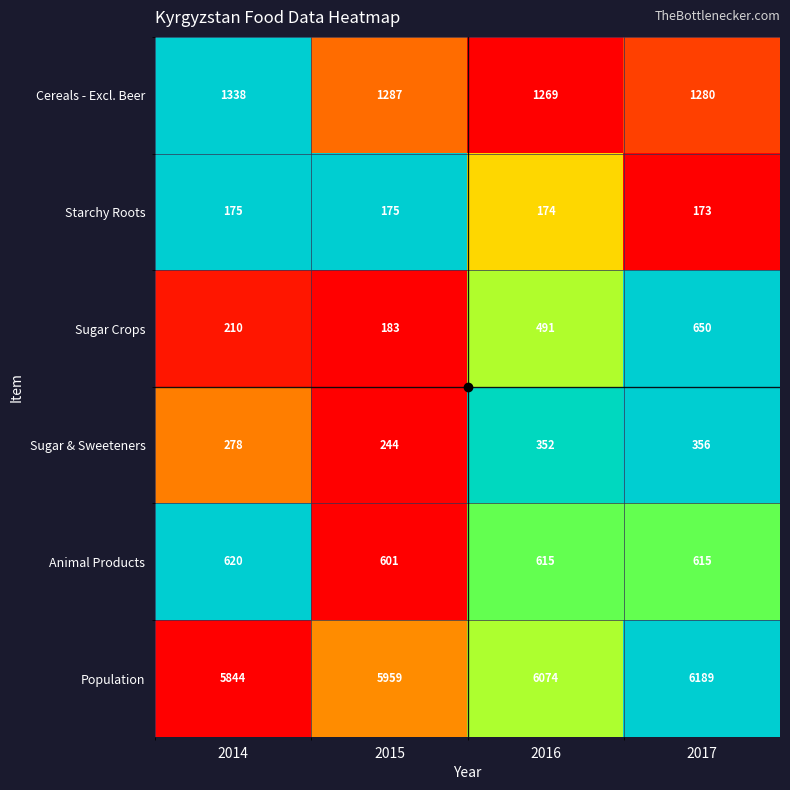

What is the sum of all Population values?

24066